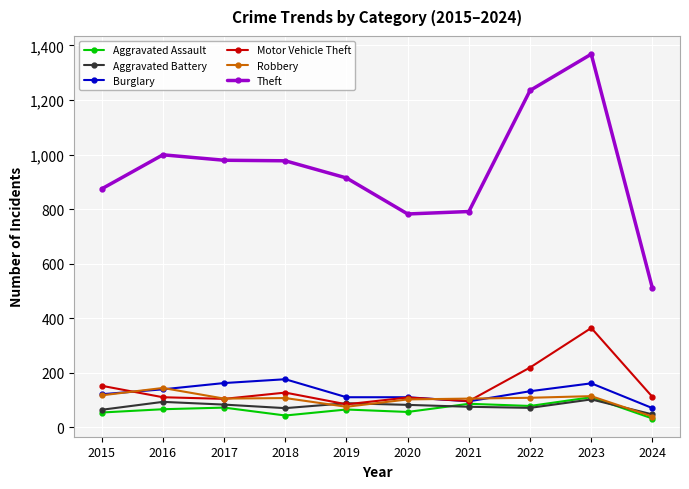

The Aggravated Assault series shows 54 at 2015. True or false?

True